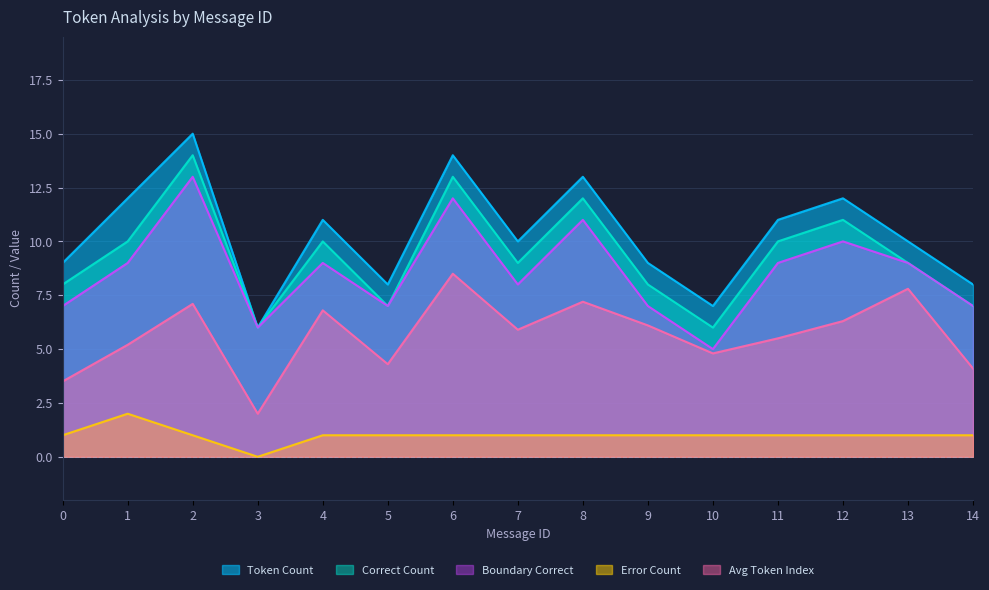

Count the number of categories in the chart.

15